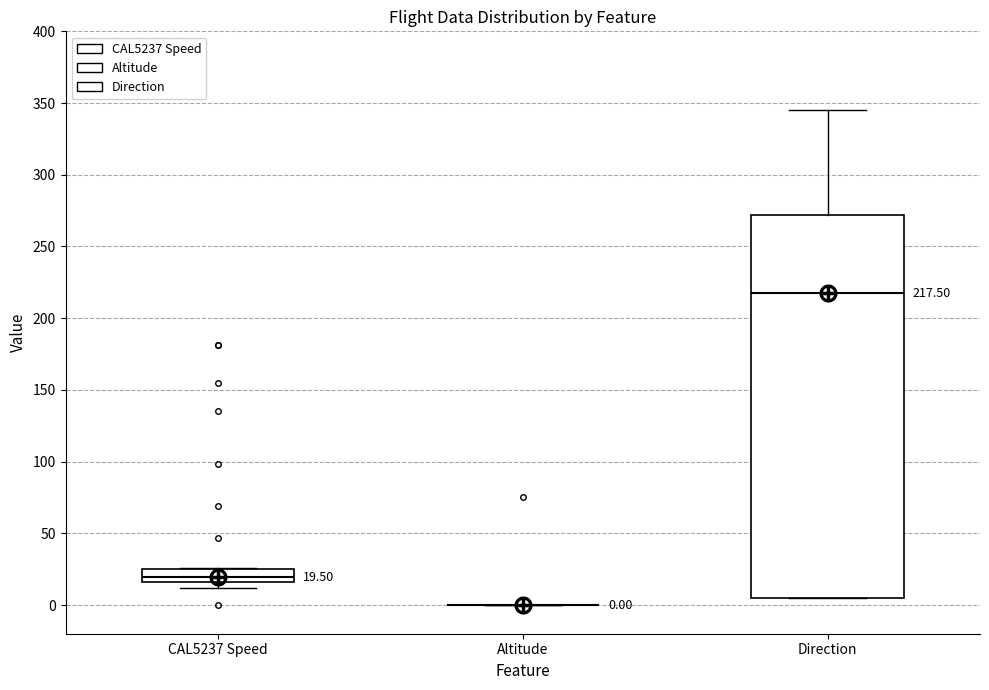

Which box is the tallest, from its lower edge to its upper edge?

Direction